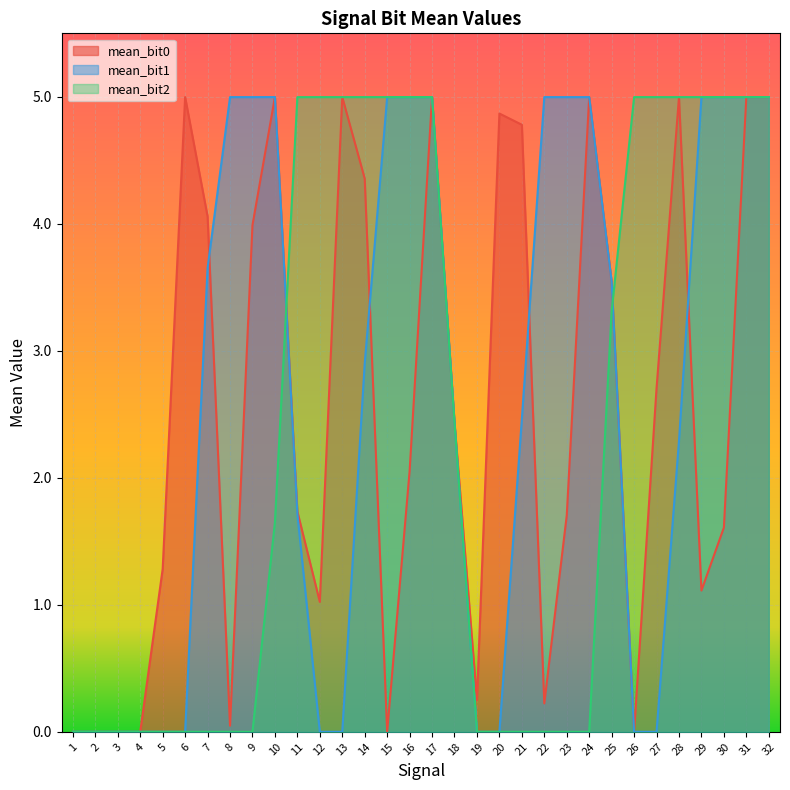

What is the spread (max minus min) of values at 11?

3.3